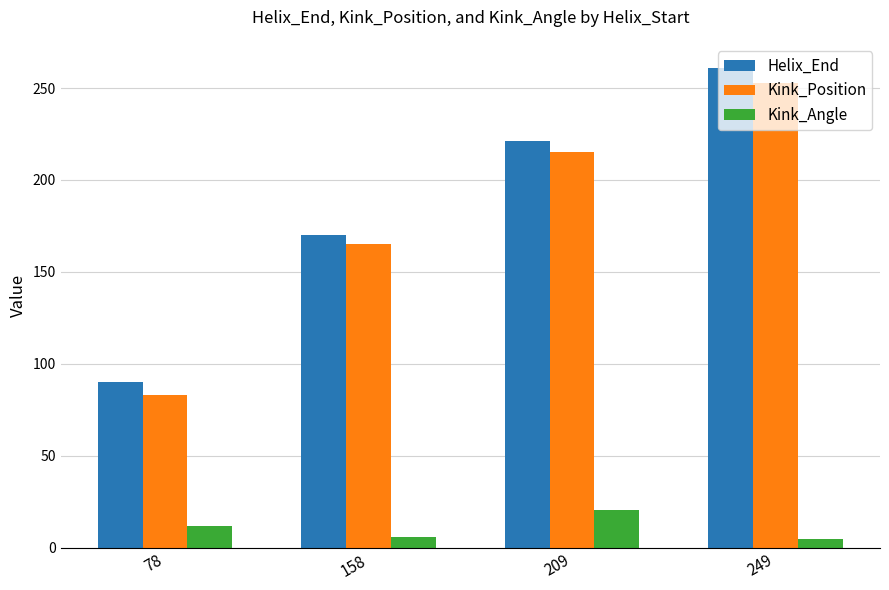

How many categories are shown in the chart?

4